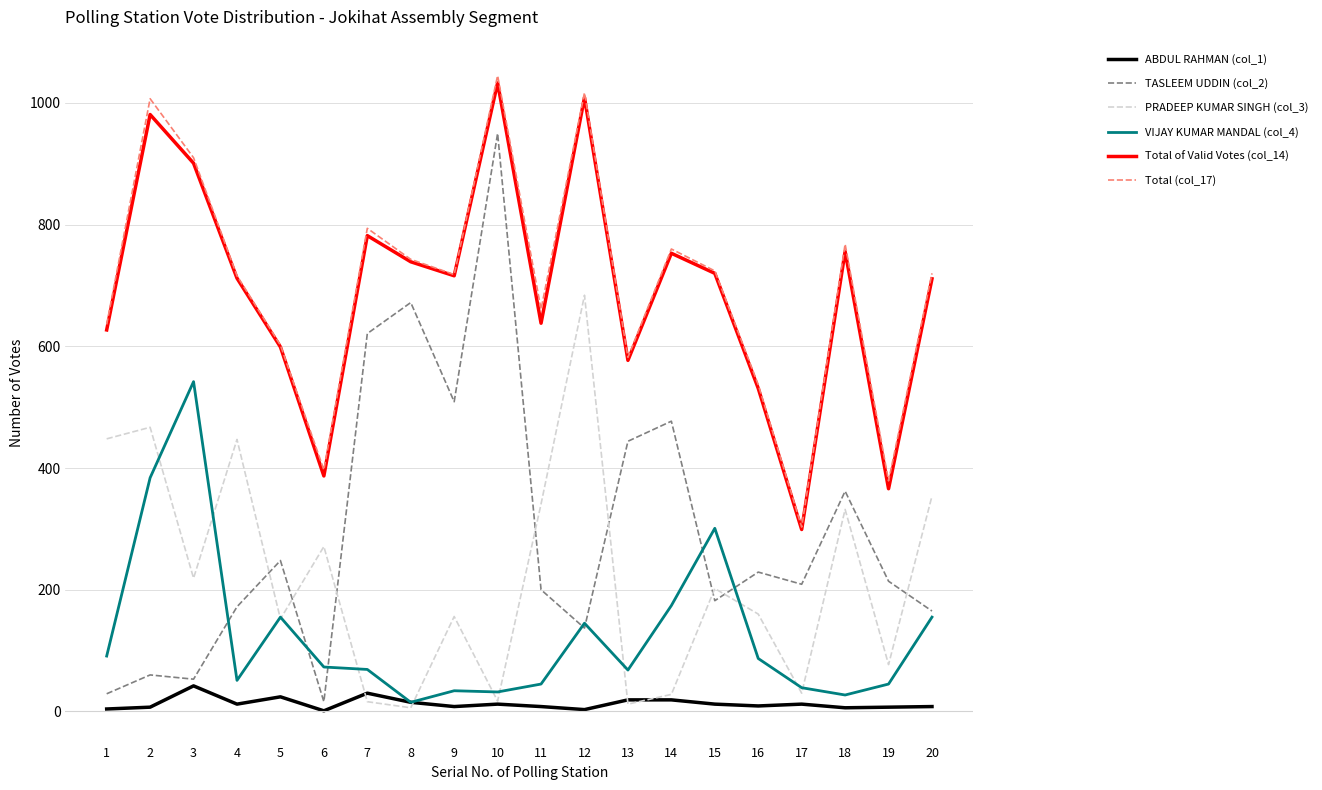

The value of TASLEEM UDDIN (col_2) at 13 is 288. True or false?

False